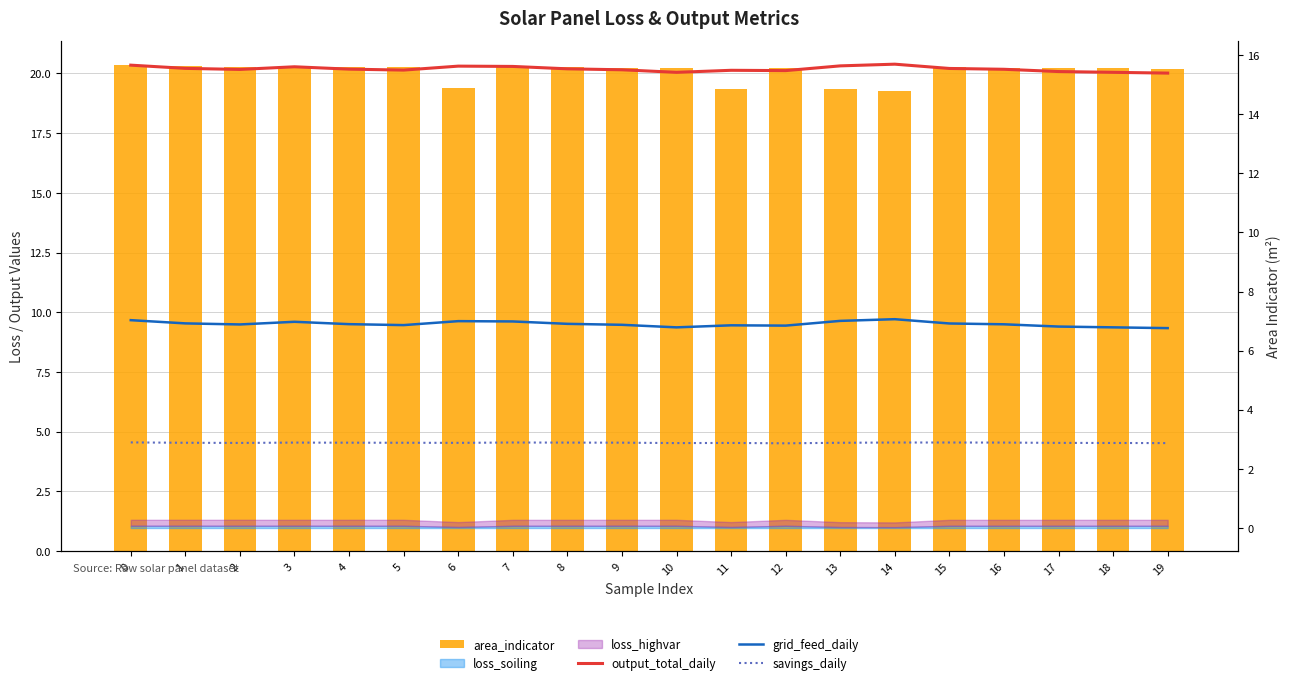

What is the lowest value of the area_indicator series?

19.3